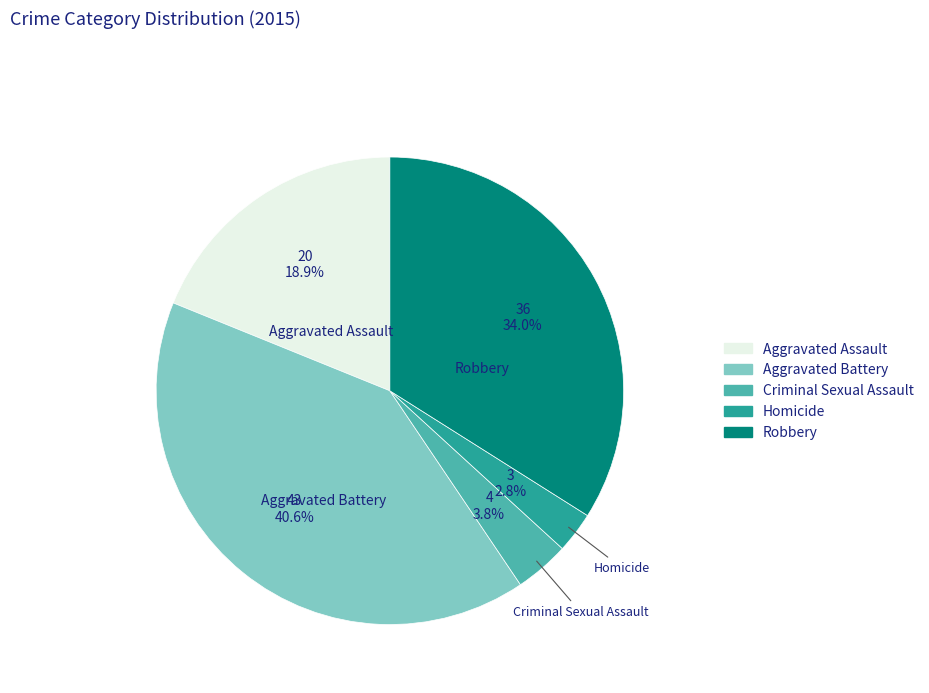

To the nearest percent, what is the average slice percentage?

20%